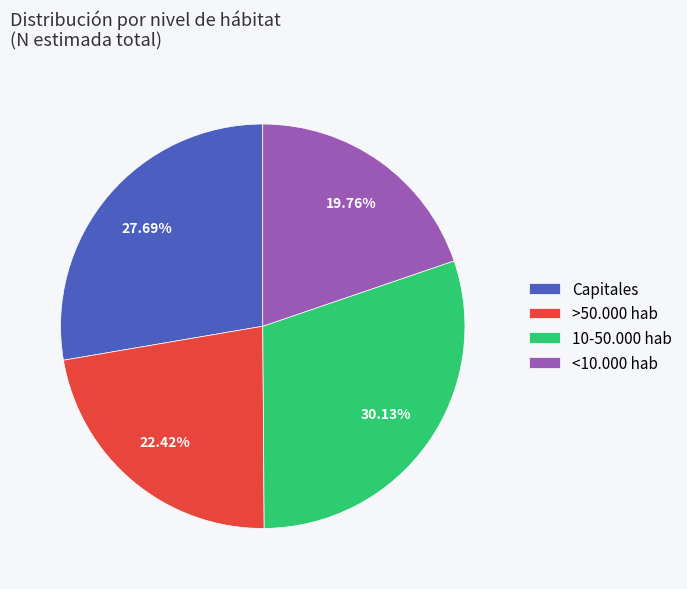

Is there a majority slice in this chart?

No